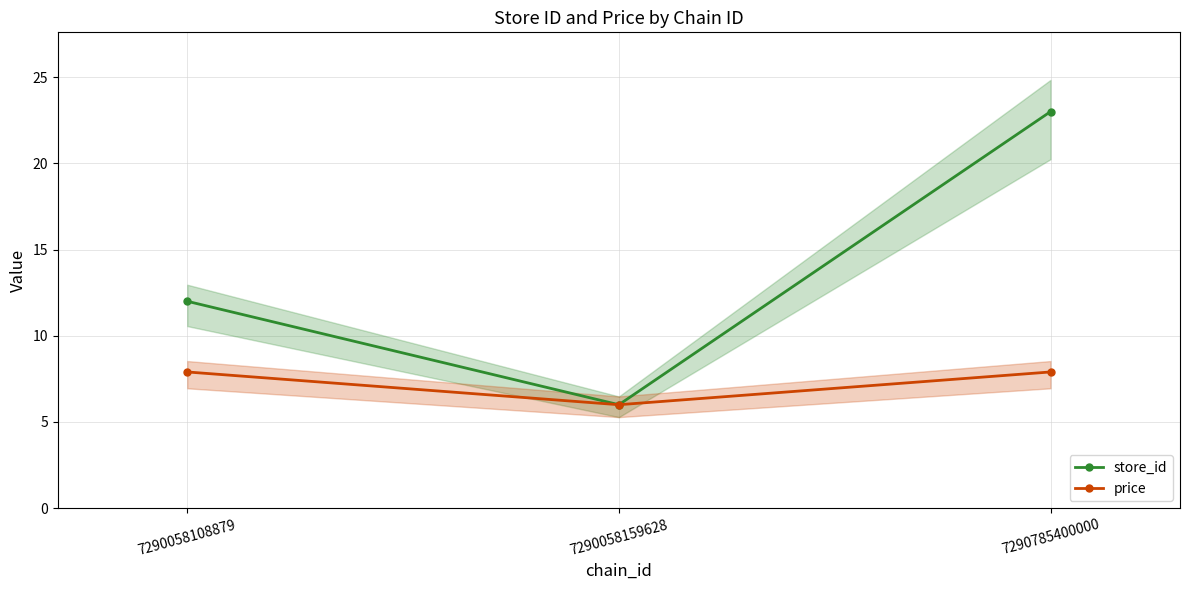

How many series are shown in this chart?

2